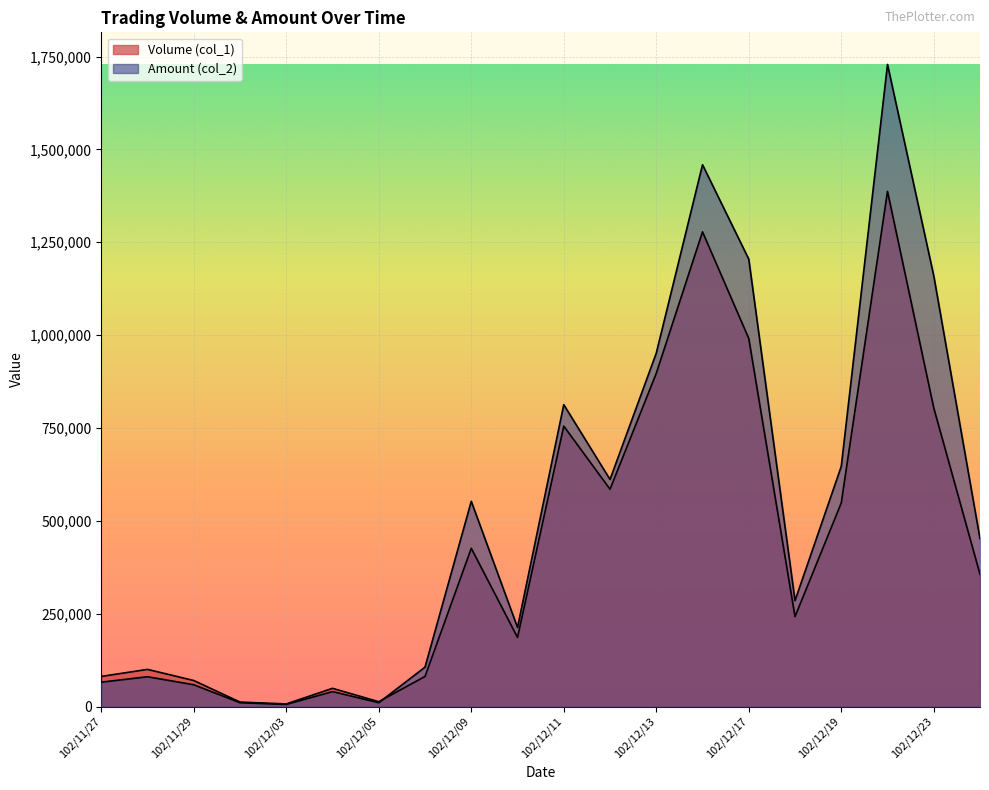

How many values in the Volume (col_1) series are below 356000?

10